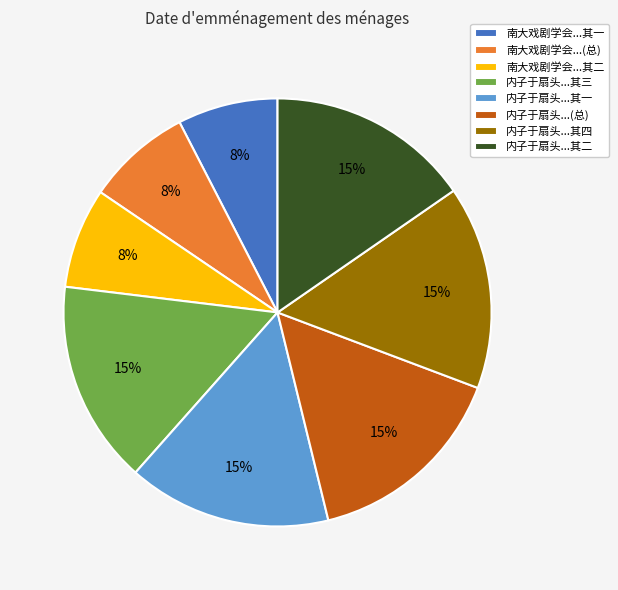

Count the number of slices in the pie.

8